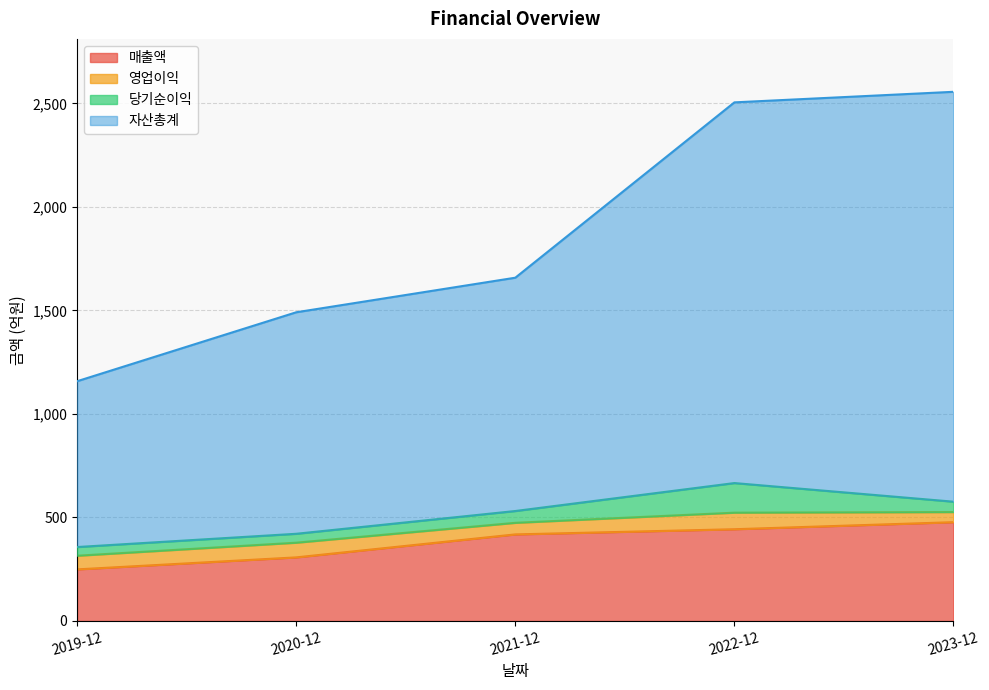

What is the minimum value for 매출액?

249